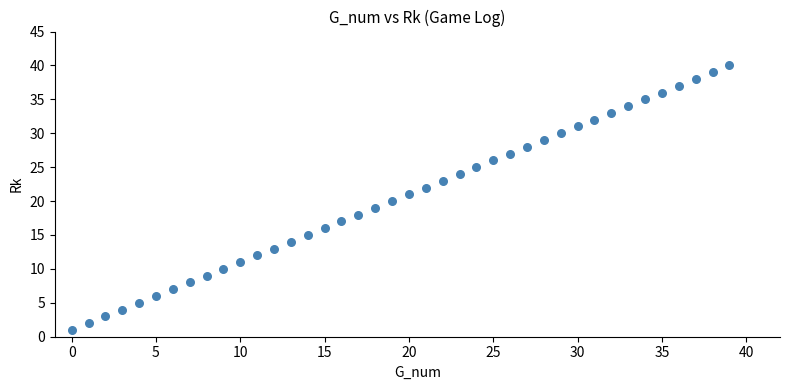

What is the range of Y values (max minus min)?

39